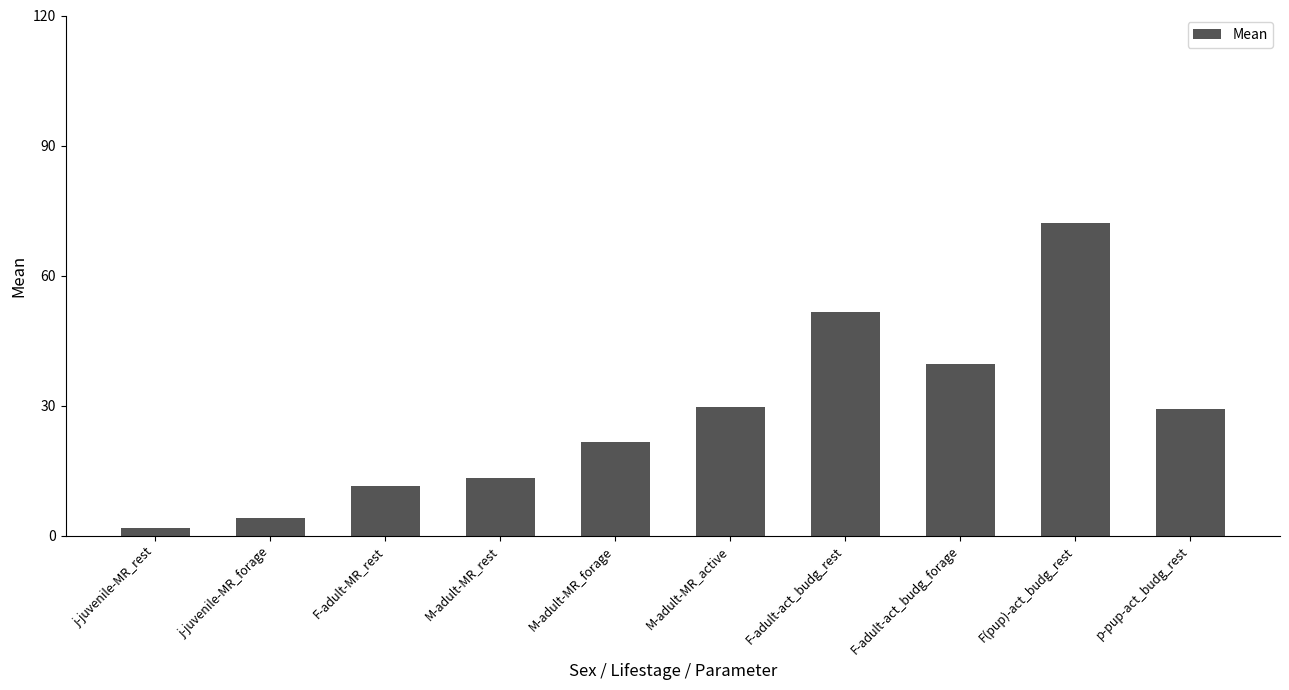

Are the bars grouped side by side (vs. stacked)?

No